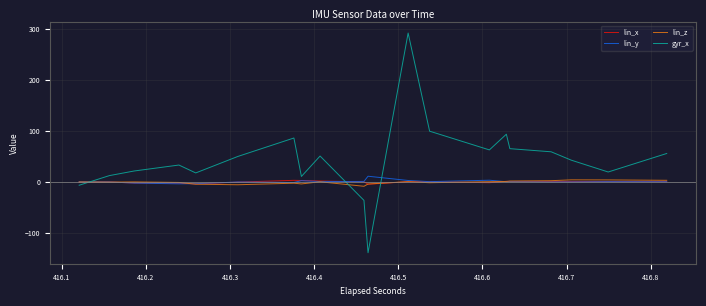

Count the number of categories in the chart.

40